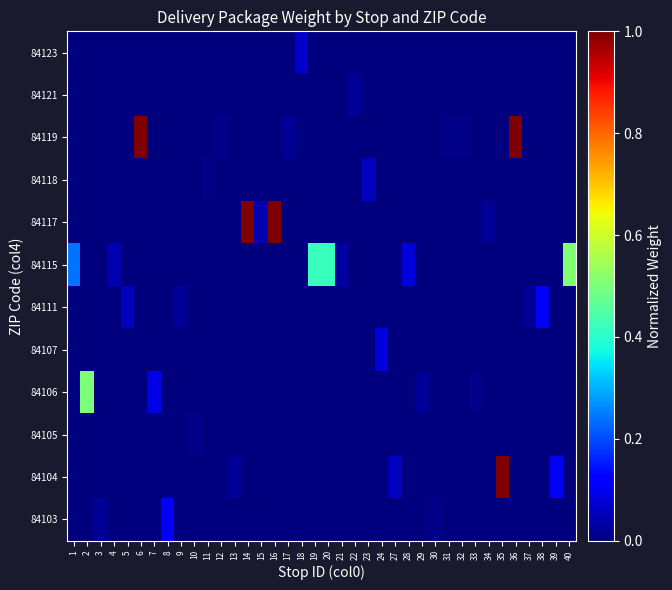

Which series has the largest total across all categories?

84117